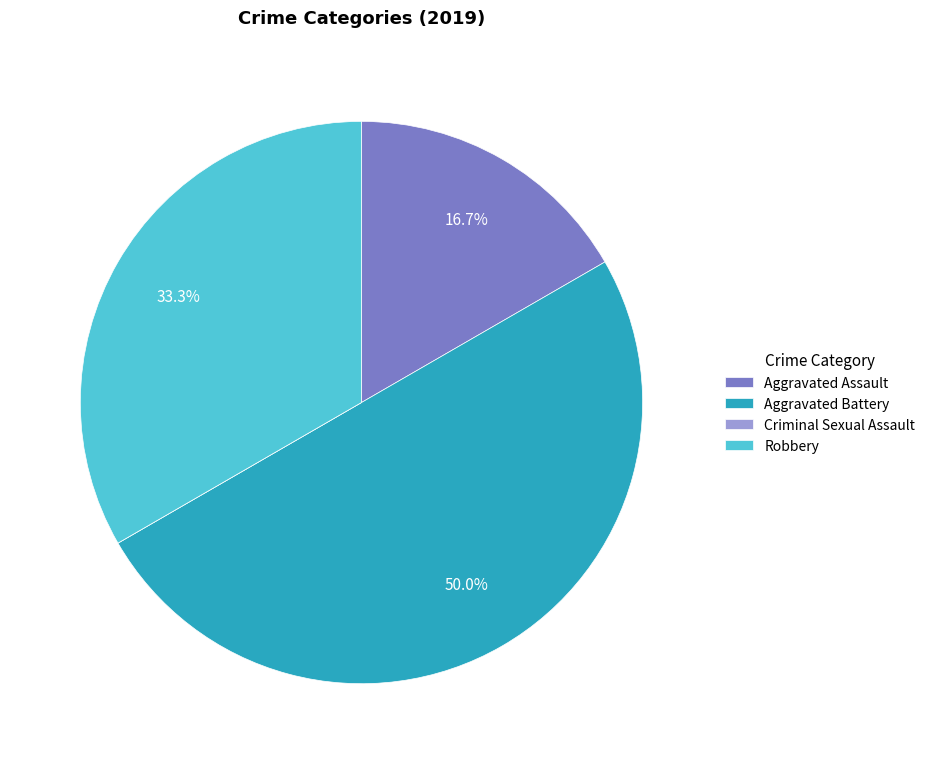

Does Robbery represent more than half of the total?

No